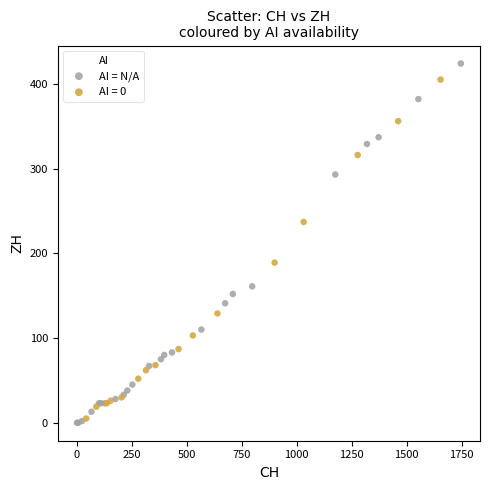

Which series has the largest Y range (max minus min)?

AI = N/A